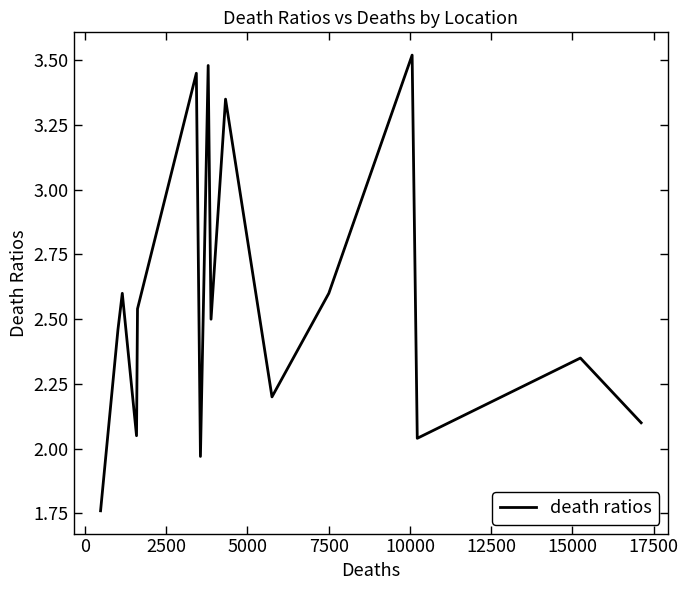

What is the difference between the second highest and second lowest values?

1.5